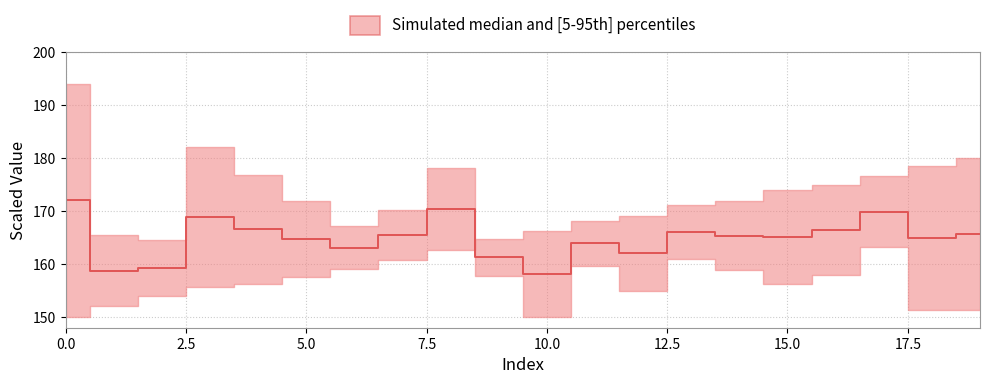

What is the label of the 5th point from the right?

15